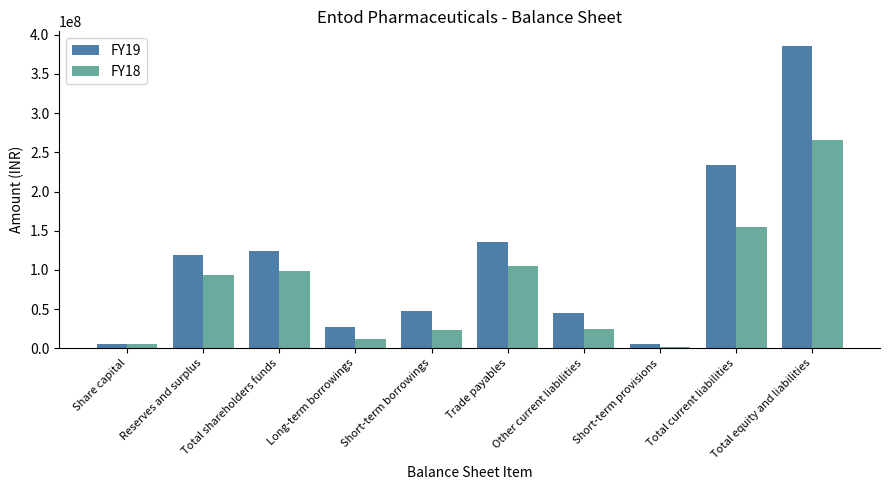

What are all the series names shown in the legend?

FY19, FY18